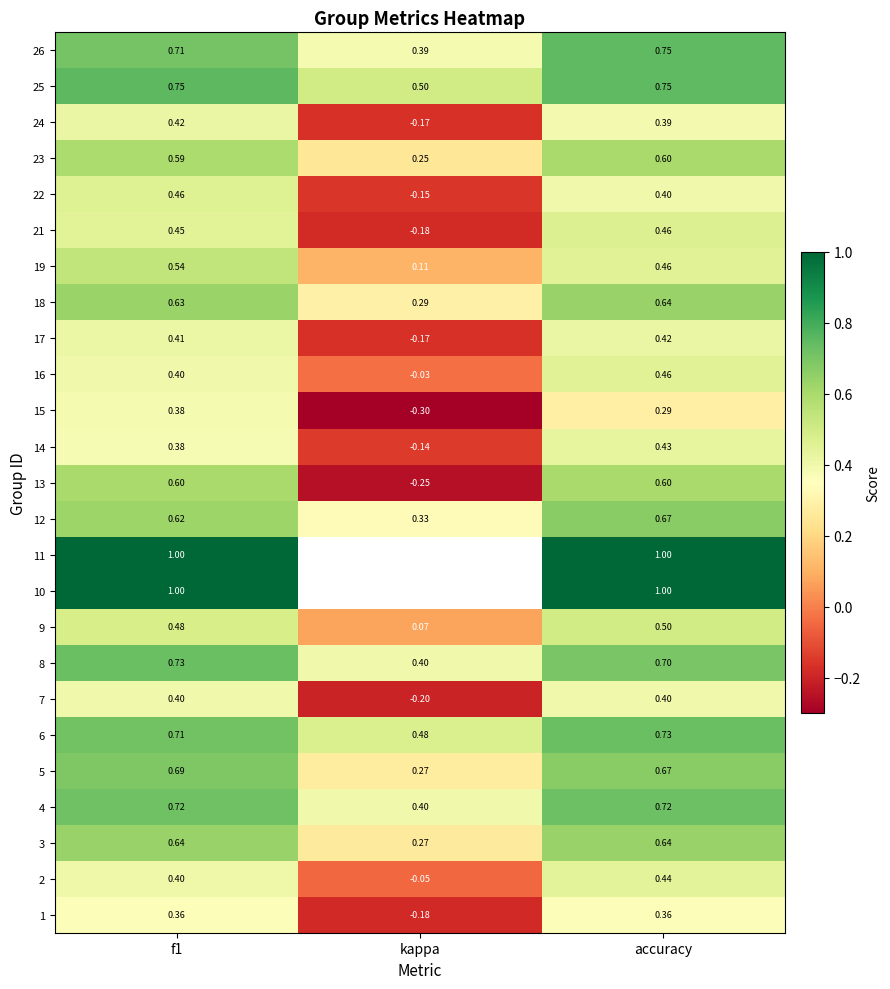

Where is 4 nearest to the value 0?

kappa